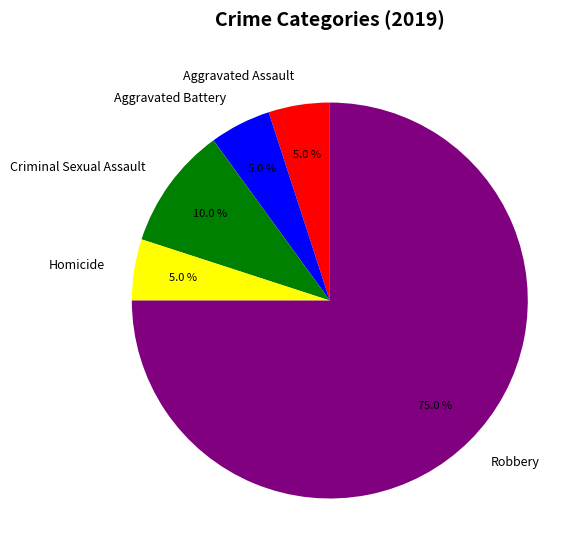

Which slice is the largest?

Robbery